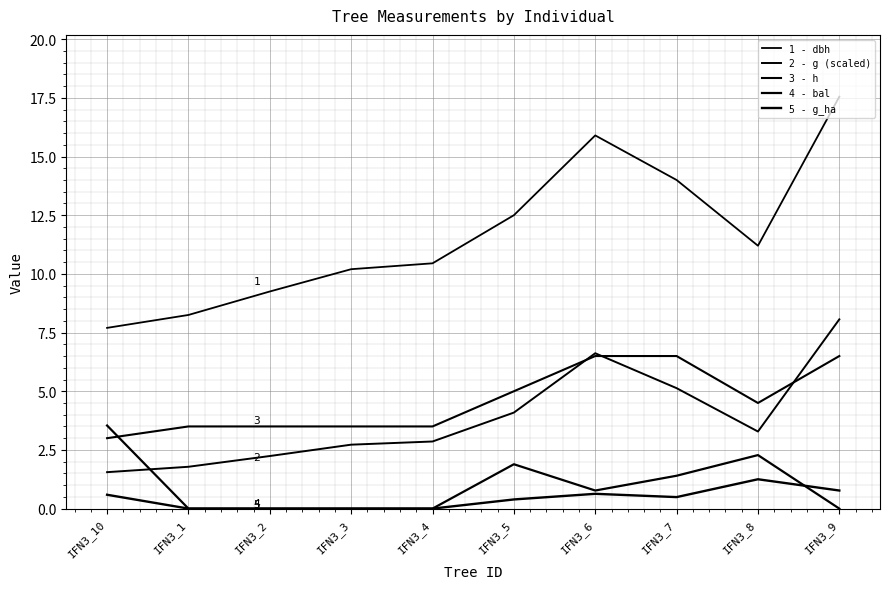

Where is the first local minimum for 3 - h?

IFN3_8